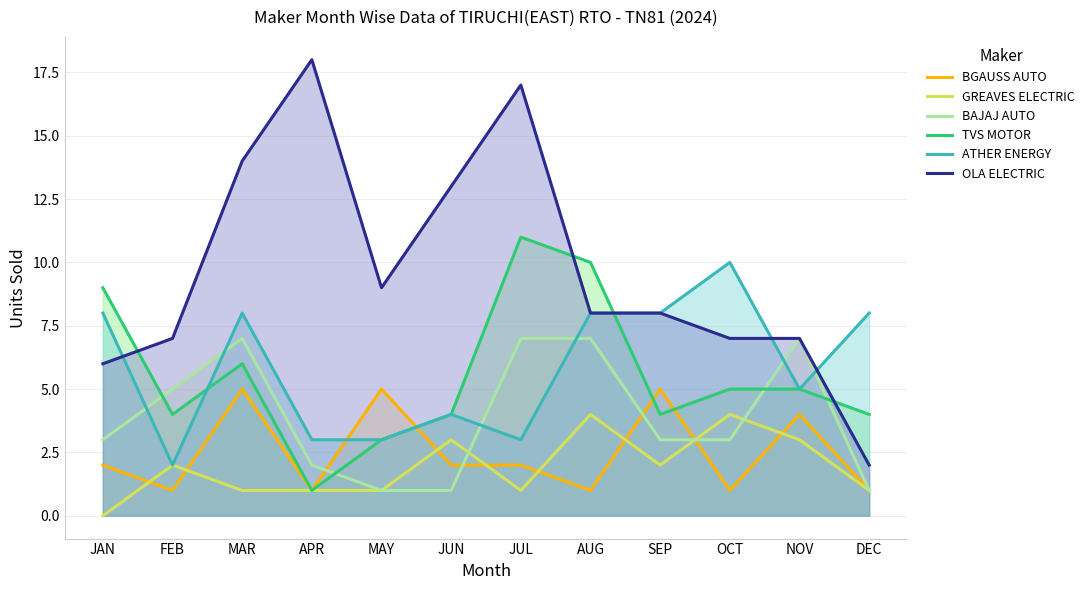

At which category does TVS MOTOR reach its first local peak?

MAR